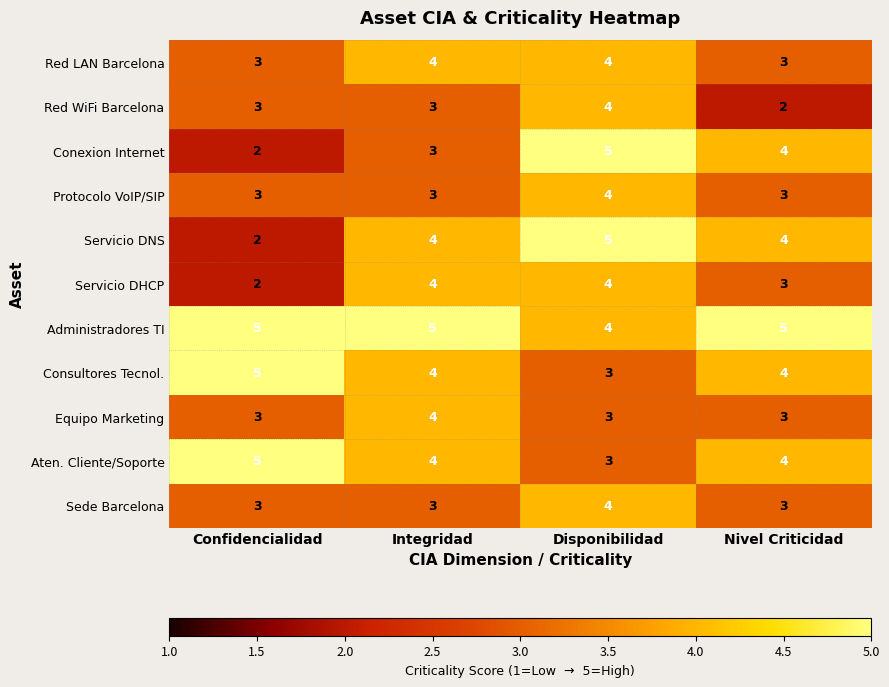

At which label does Servicio DHCP reach its minimum?

Confidencialidad